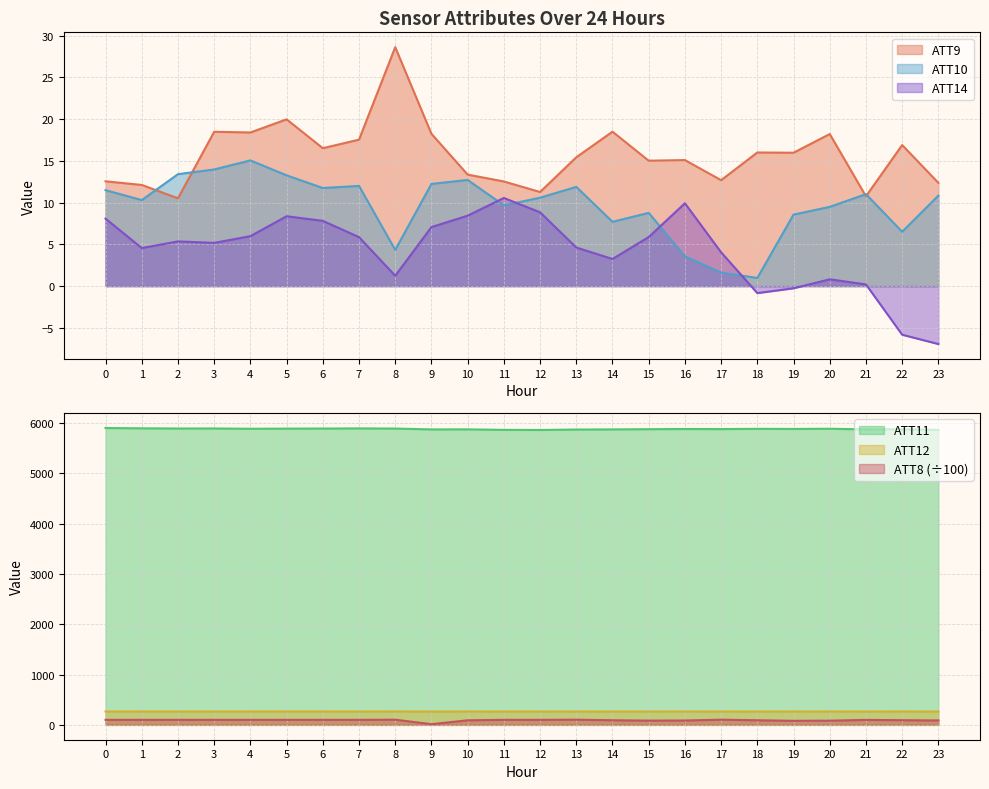

Between 12 and 16, which series saw the biggest shift?

ATT11